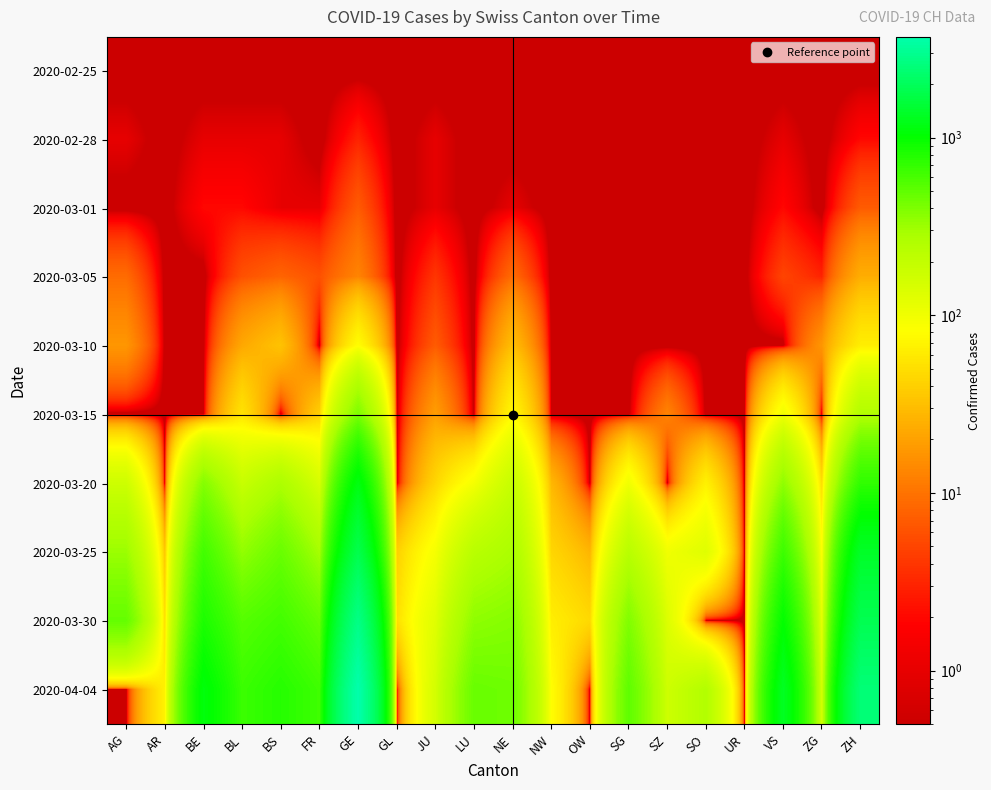

Reading right to left, extract all data points from this chart.

2020-02-25: ZH=0.1	ZG=0.1	VS=0.1	UR=0.1	SO=0.1	SZ=0.1	SG=0.1	OW=0.1	NW=0.1	NE=0.1	LU=0.1	JU=0.1	GL=0.1	GE=0.1	FR=0.1	BS=0.1	BL=0.1	BE=0.1	AR=0.1	AG=0.1
2020-02-28: ZH=2.0	ZG=0.1	VS=1.0	UR=0.1	SO=0.1	SZ=0.1	SG=0.1	OW=0.1	NW=0.1	NE=0.1	LU=0.1	JU=1.0	GL=0.1	GE=3.0	FR=0.1	BS=1.0	BL=1.0	BE=1.0	AR=0.1	AG=1.0
2020-03-01: ZH=7.0	ZG=0.1	VS=2.0	UR=0.1	SO=0.1	SZ=0.1	SG=0.1	OW=0.1	NW=0.1	NE=1.0	LU=0.1	JU=1.0	GL=0.1	GE=7.0	FR=1.0	BS=1.0	BL=2.0	BE=2.0	AR=0.1	AG=0.1
2020-03-05: ZH=24.0	ZG=3.0	VS=5.0	UR=0.1	SO=0.1	SZ=0.1	SG=0.1	OW=0.1	NW=0.1	NE=9.0	LU=0.1	JU=4.0	GL=0.1	GE=13.0	FR=6.0	BS=8.0	BL=6.0	BE=0.1	AR=0.1	AG=9.0
2020-03-10: ZH=63.0	ZG=17.0	VS=0.1	UR=0.1	SO=0.1	SZ=0.1	SG=0.1	OW=0.1	NW=0.1	NE=31.0	LU=0.1	JU=7.0	GL=0.1	GE=79.0	FR=0.1	BS=33.0	BL=22.0	BE=0.1	AR=0.1	AG=17.0
2020-03-15: ZH=251.0	ZG=0.1	VS=98.0	UR=0.1	SO=0.1	SZ=13.0	SG=0.1	OW=0.1	NW=0.1	NE=74.0	LU=0.1	JU=19.0	GL=0.1	GE=401.0	FR=40.0	BS=0.1	BL=54.0	BE=0.1	AR=0.1	AG=0.1
2020-03-20: ZH=712.0	ZG=48.0	VS=346.0	UR=0.1	SO=66.0	SZ=0.1	SG=98.0	OW=0.1	NW=28.0	NE=188.0	LU=92.0	JU=44.0	GL=0.1	GE=1150.0	FR=145.0	BS=272.0	BL=184.0	BE=377.0	AR=0.1	AG=168.0
2020-03-25: ZH=1371.0	ZG=80.0	VS=651.0	UR=0.1	SO=129.0	SZ=99.0	SG=228.0	OW=27.0	NW=44.0	NE=280.0	LU=228.0	JU=92.0	GL=40.0	GE=1809.0	FR=293.0	BS=466.0	BL=341.0	BE=624.0	AR=34.0	AG=319.0
2020-03-30: ZH=1862.0	ZG=112.0	VS=1000.0	UR=0.1	SO=0.1	SZ=135.0	SG=389.0	OW=46.0	NW=63.0	NE=378.0	LU=351.0	JU=128.0	GL=50.0	GE=2764.0	FR=477.0	BS=621.0	BL=539.0	BE=826.0	AR=50.0	AG=481.0
2020-04-04: ZH=2468.0	ZG=146.0	VS=1319.0	UR=0.1	SO=250.0	SZ=168.0	SG=504.0	OW=0.1	NW=80.0	NE=449.0	LU=469.0	JU=154.0	GL=0.1	GE=3683.0	FR=638.0	BS=771.0	BL=656.0	BE=1106.0	AR=66.0	AG=0.1